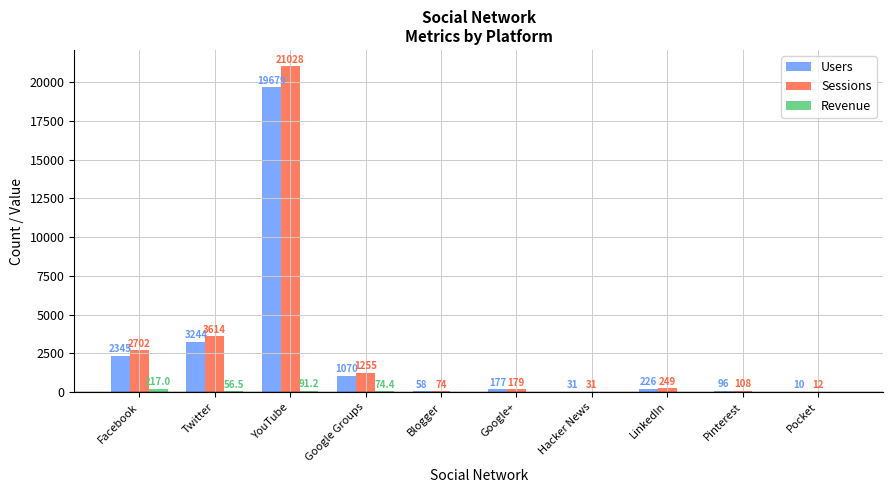

The Users series shows 2345.0 at Facebook. True or false?

True